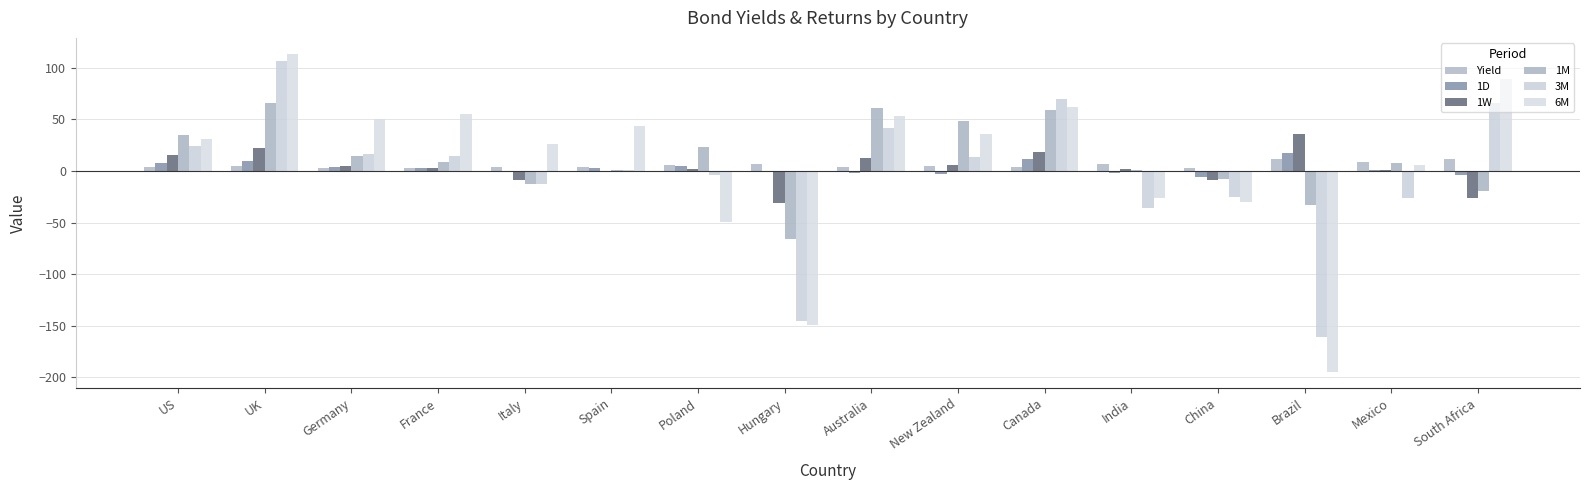

Which series has the largest total across all categories?

1M